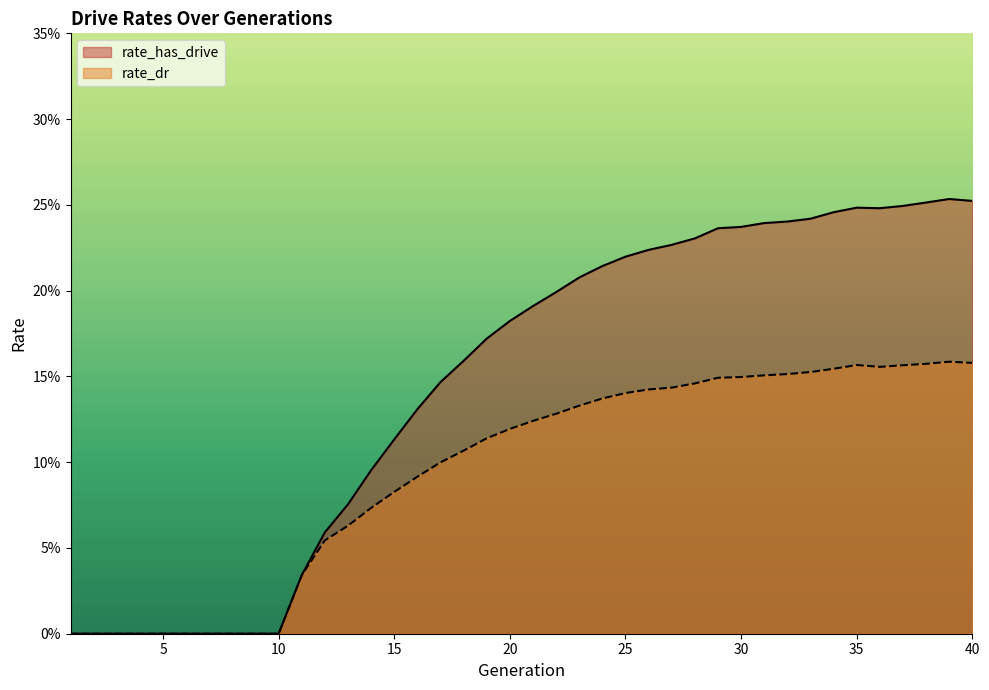

How many values in the rate_has_drive series exceed 0?

30